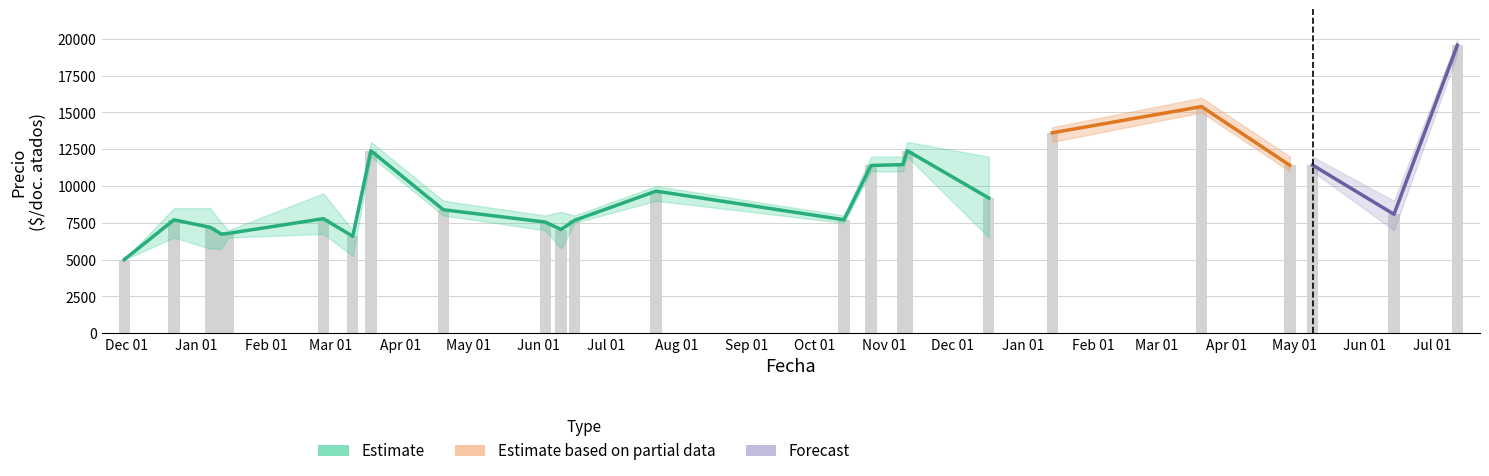

What is the maximum value for Precio promedio ponderado?

19571